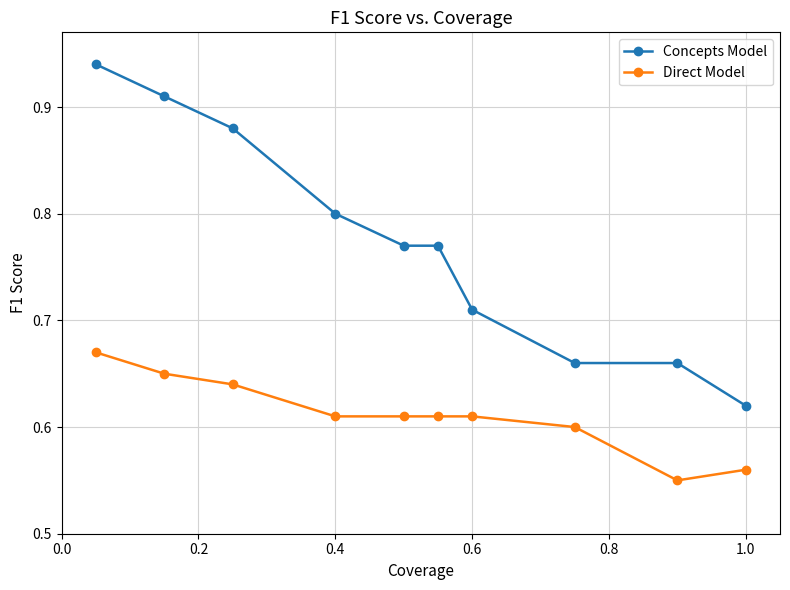

Rank the series by their maximum value, from lowest to highest.

Direct Model, Concepts Model